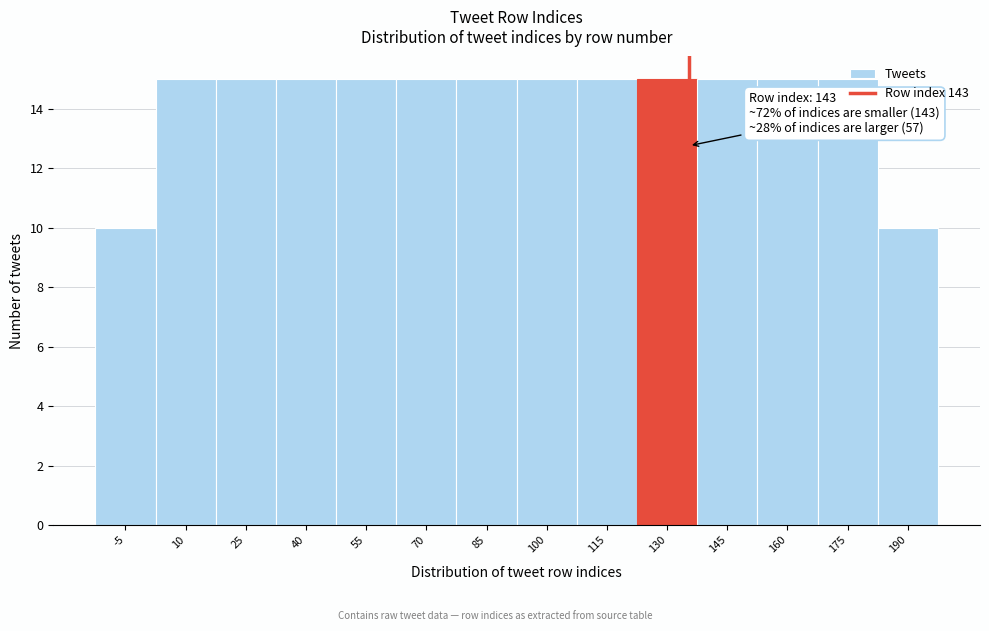

What is the difference between the second highest and minimum values?

5